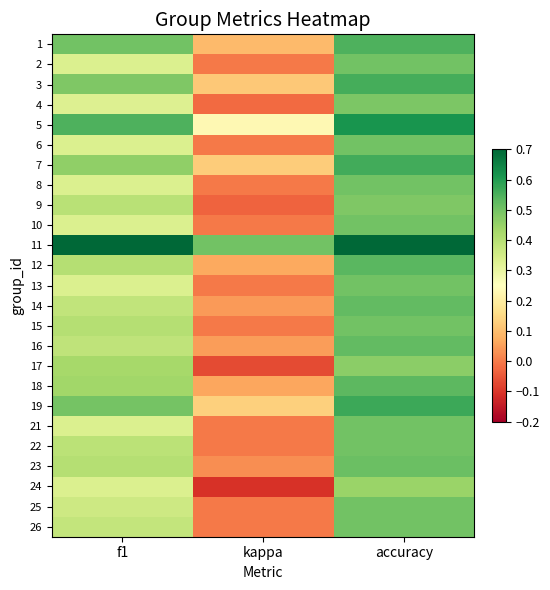

What is the difference between the highest and lowest values at accuracy?

0.3